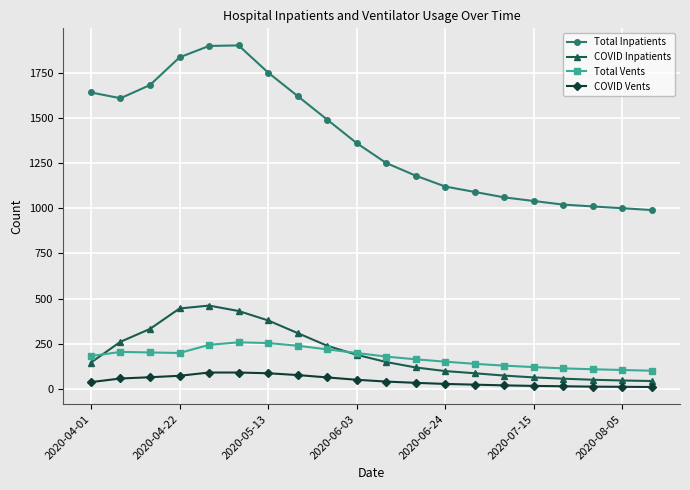

Rank the series by their maximum value, from highest to lowest.

Total Inpatients, COVID Inpatients, Total Vents, COVID Vents